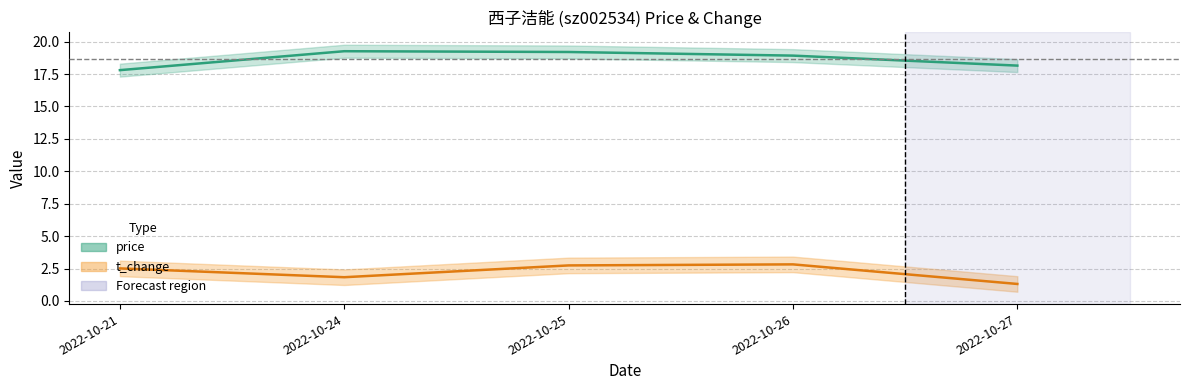

What is the spread (max minus min) of values at 2022-10-25?

16.5